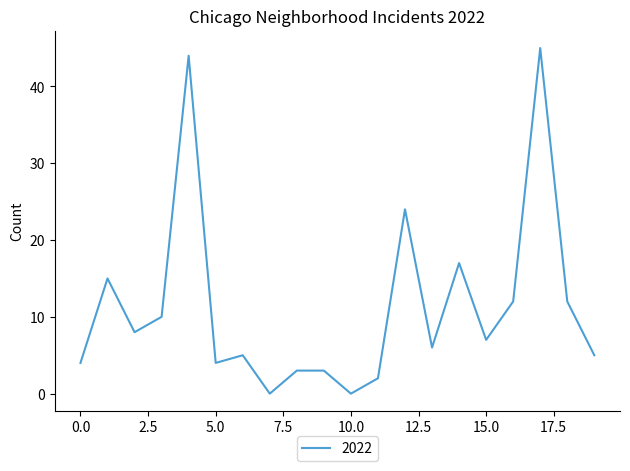

How many interior local valleys (lower than both neighbors) does the data have?

6